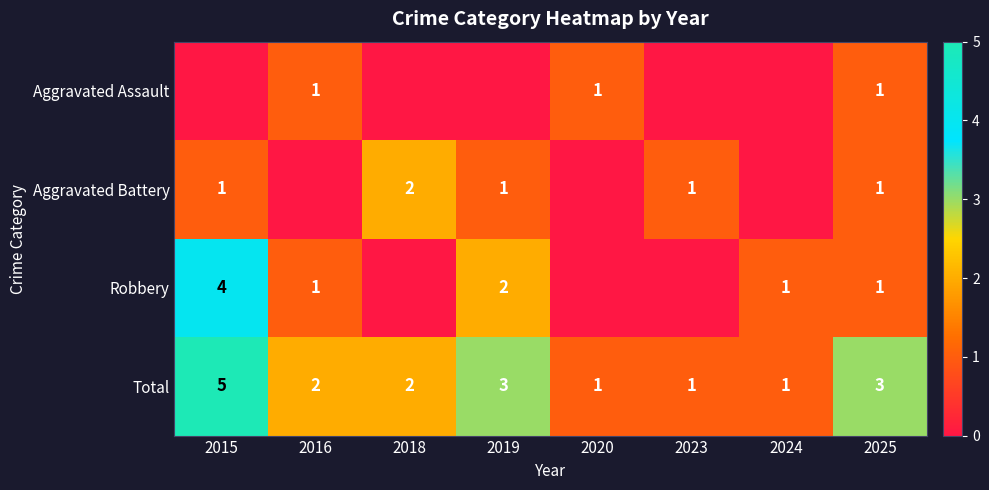

The value of Total at 2018 is 2. True or false?

True